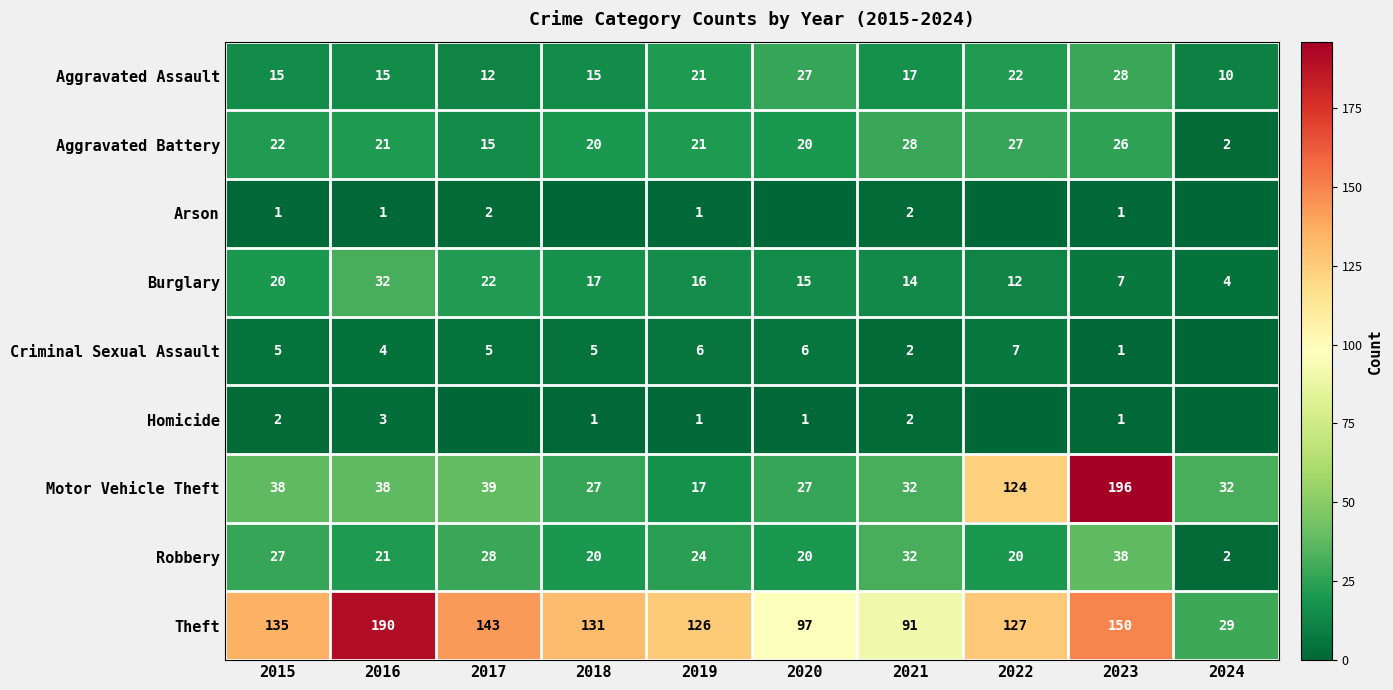

Where does the Robbery series first go above 24?

2015